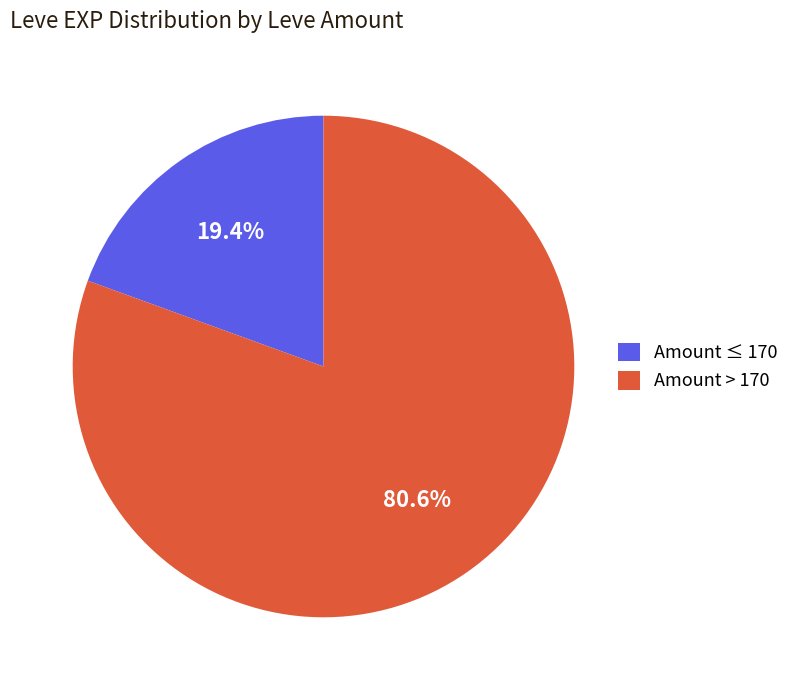

Which has a higher value, Amount > 170 or Amount ≤ 170?

Amount > 170